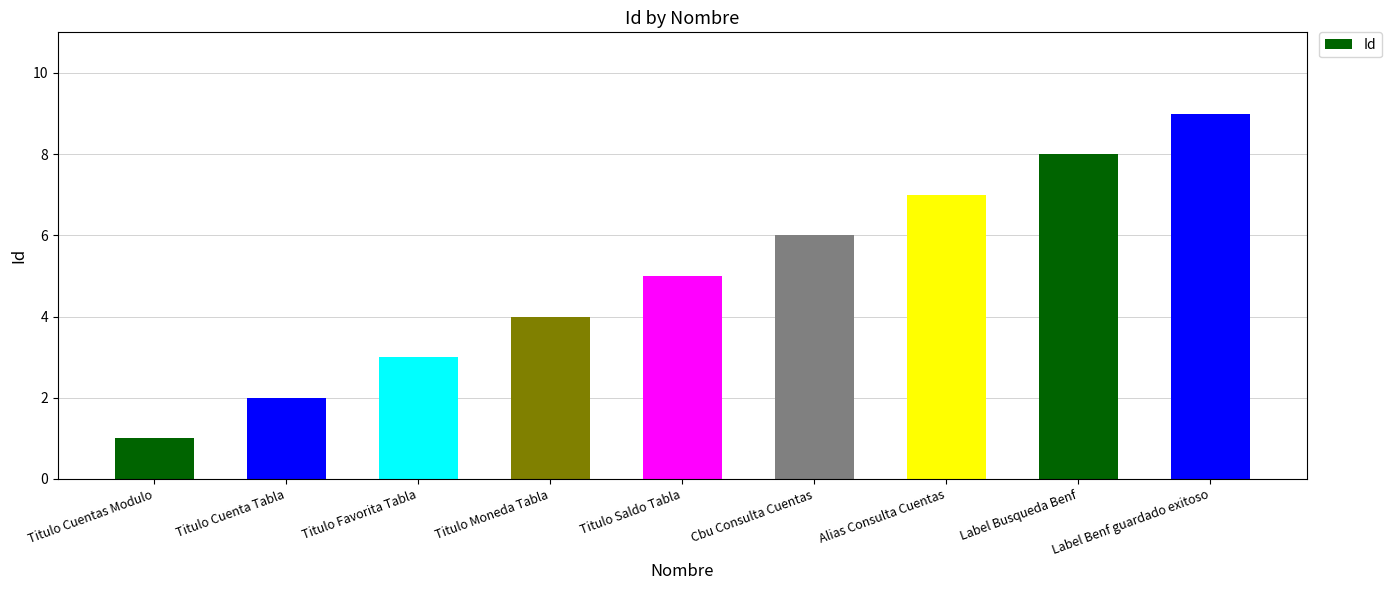

What position from the left is Alias Consulta Cuentas?

7